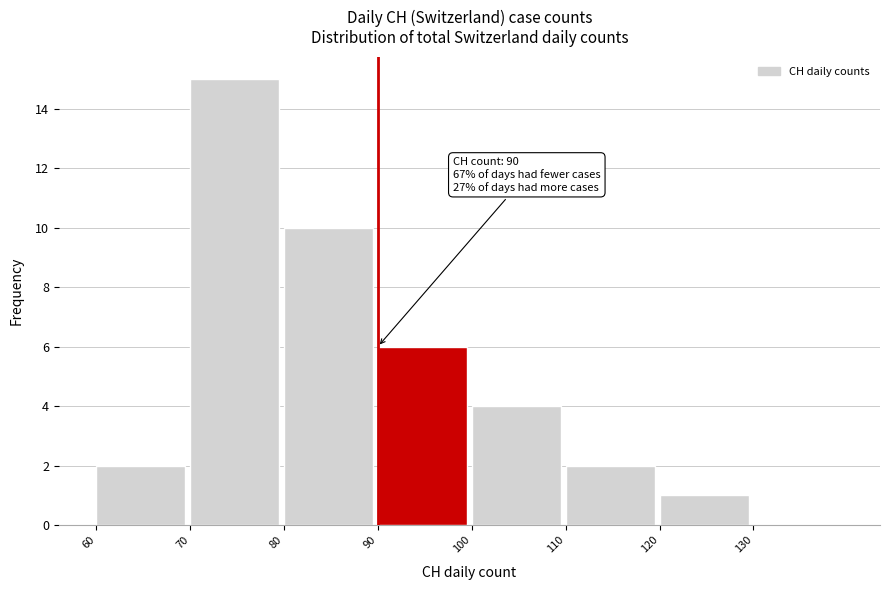

Over which range of the x-axis is the bar tallest?

70 to 80